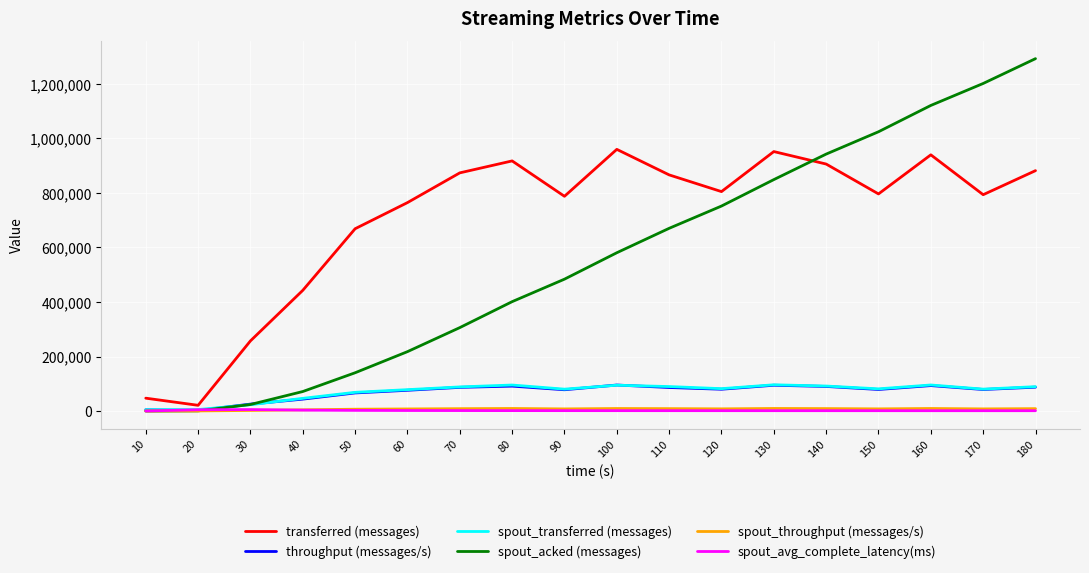

What is the difference between the spout_throughput (messages/s) values at 50 and 180?

2055.0